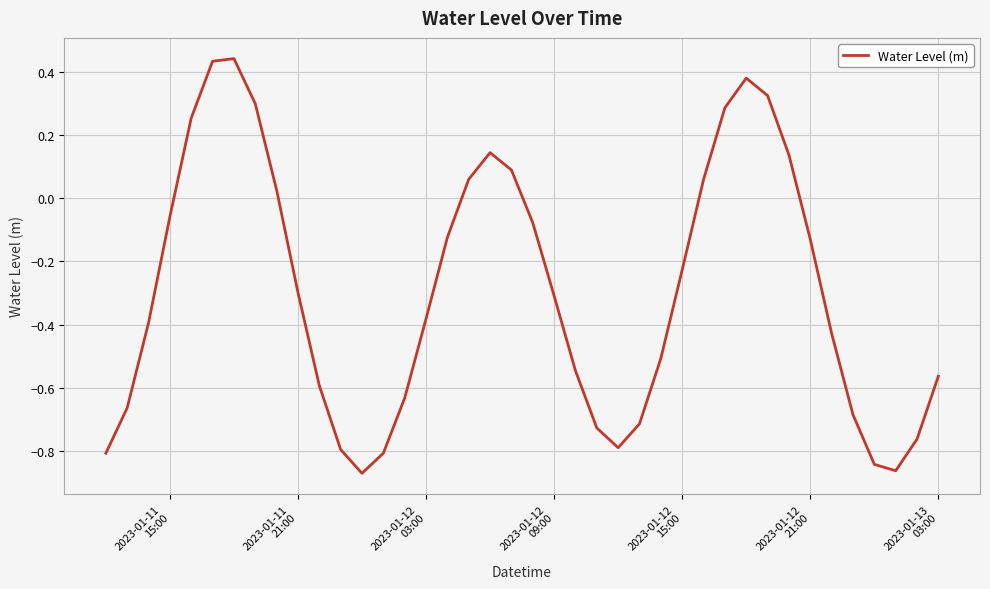

What is the difference between the maximum and minimum values?

1.3